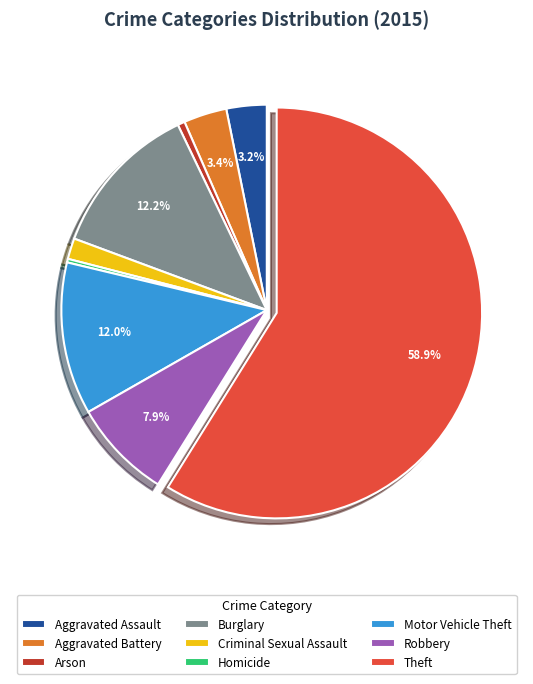

What portion of the pie excludes Robbery?

92.1%